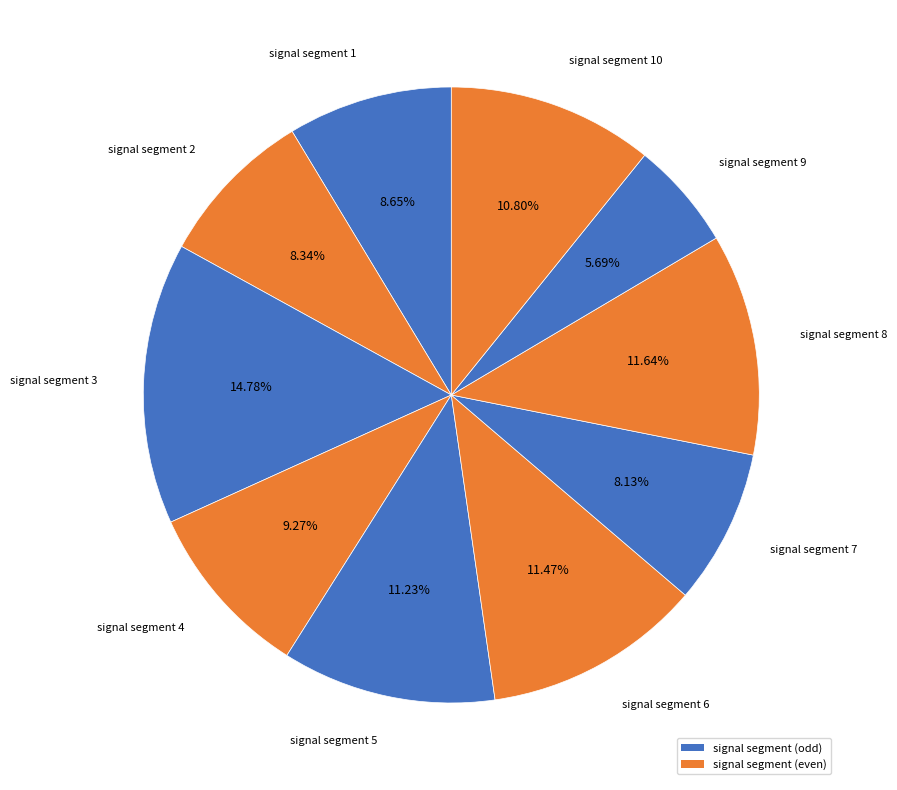

The signal segment 3 slice represents 15% of the pie. True or false?

True